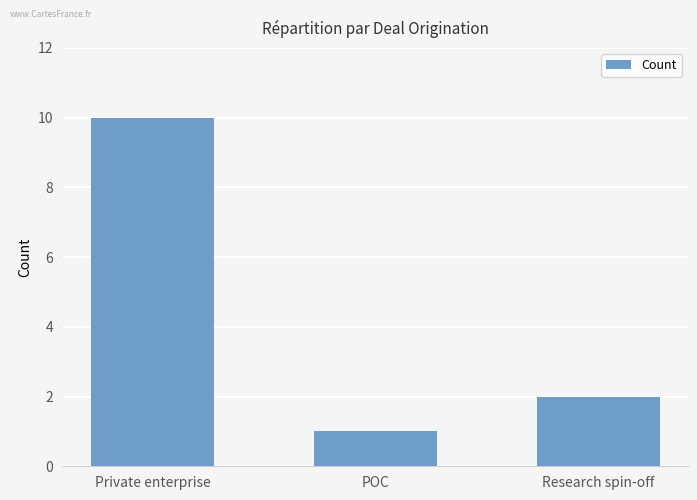

Which has a higher value, Research spin-off or POC?

Research spin-off